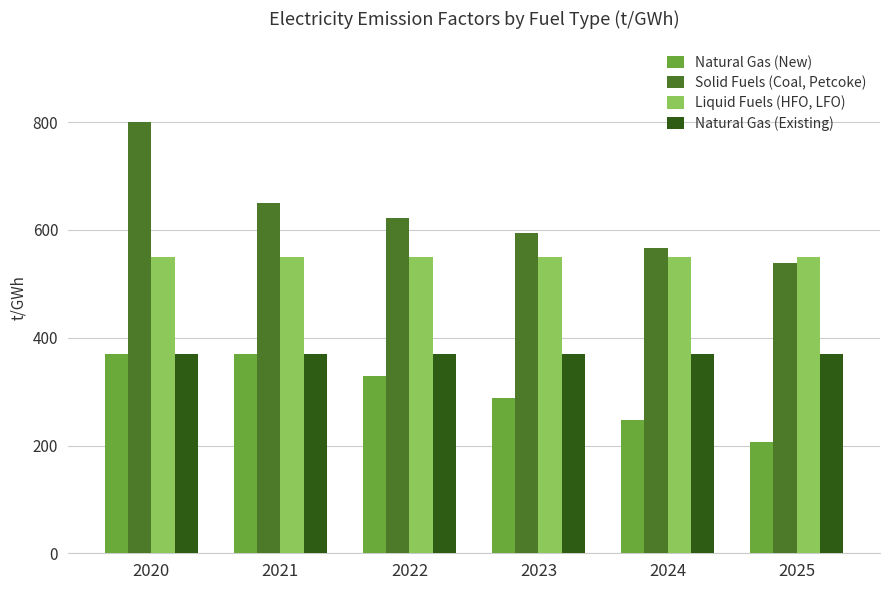

Are the bars horizontal?

No